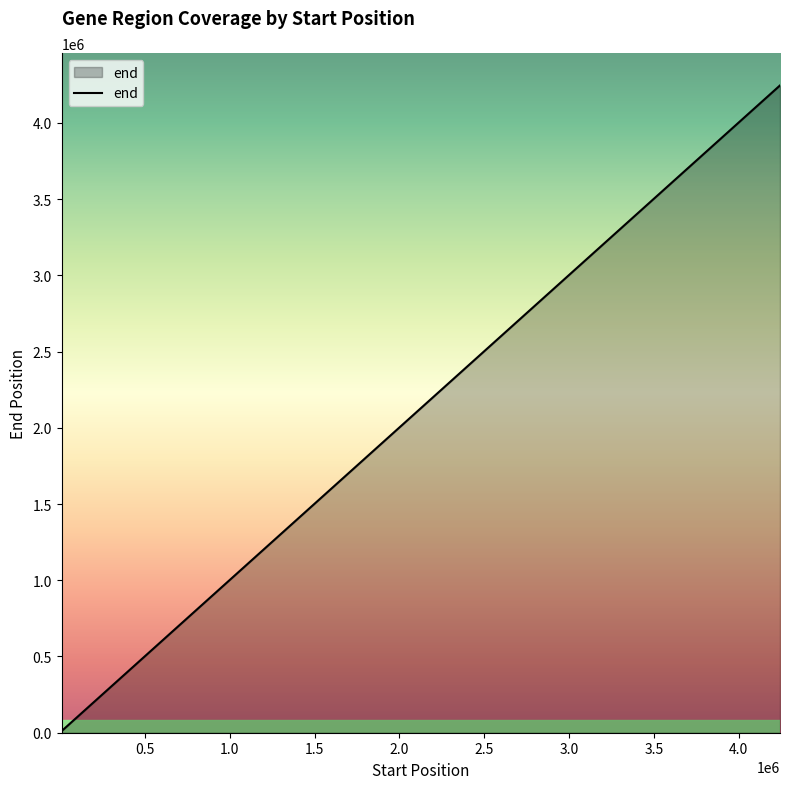

What is the greatest value displayed?

4245228